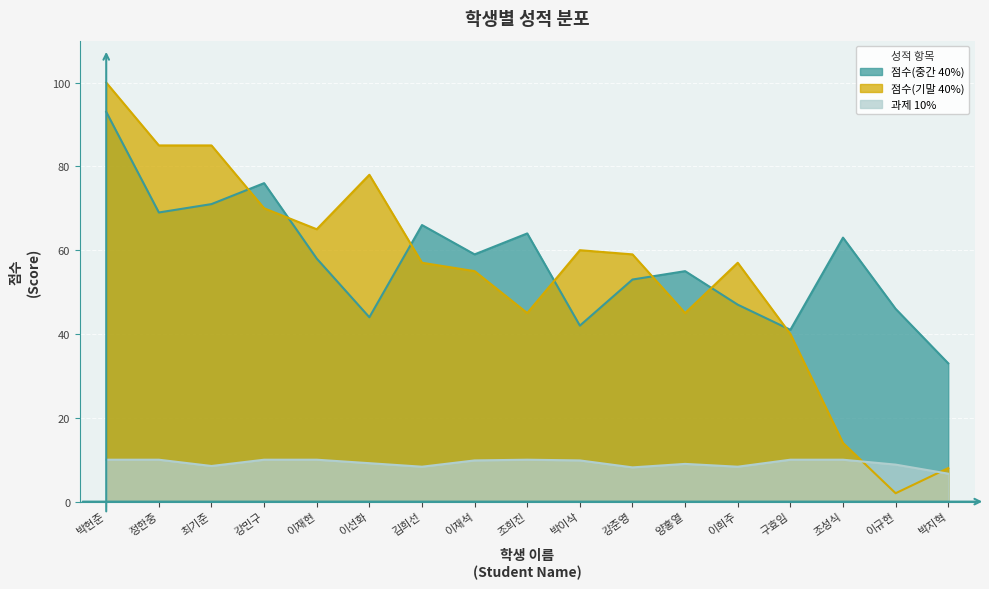

Is it true that 점수(기말 40%) equals 85.0 at 정한중?

True